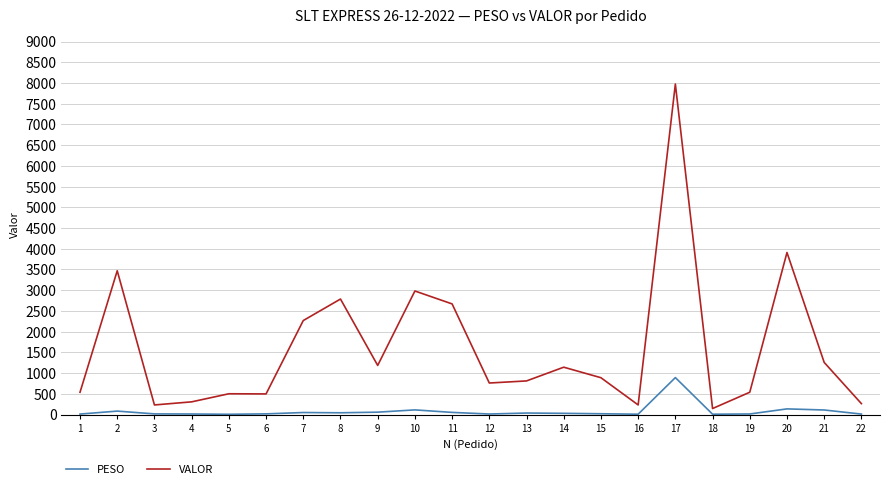

What is the difference between the maximum and minimum values in the PESO series?

885.6